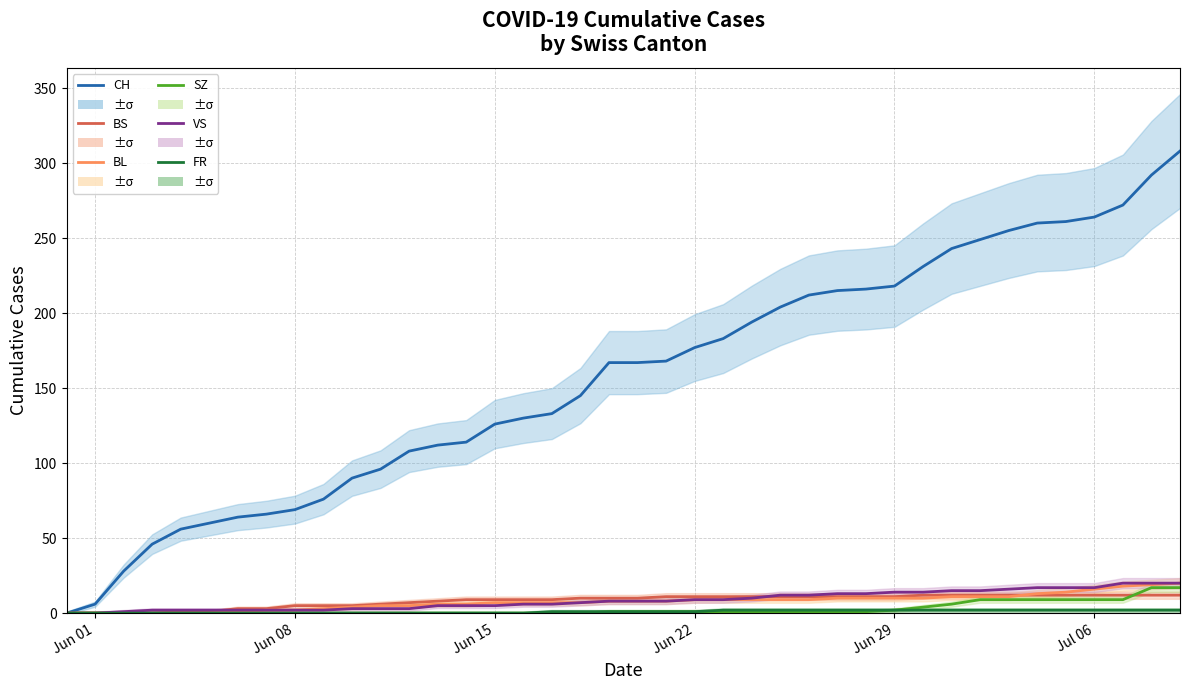

Rank the series by their maximum value, from lowest to highest.

FR, BS, SZ, BL, VS, CH